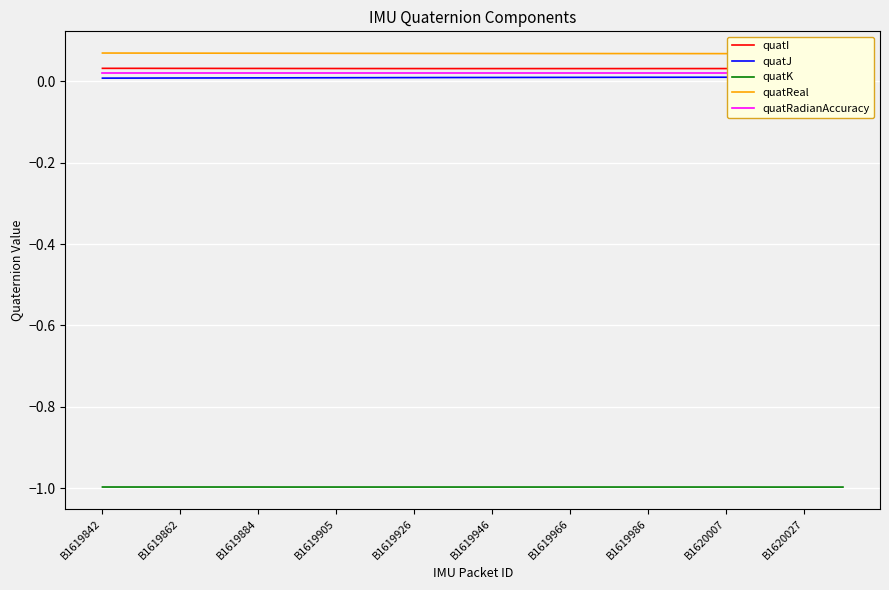

True or false: quatK and quatI intersect in this chart.

False